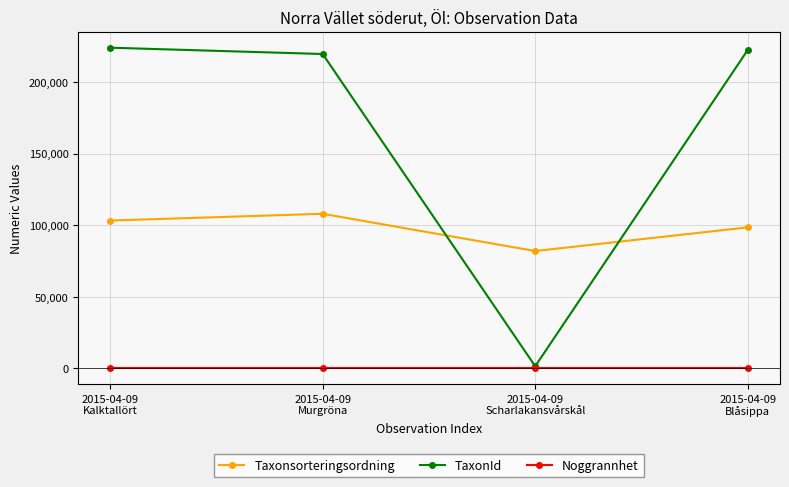

What is the sum of all TaxonId values?

667717